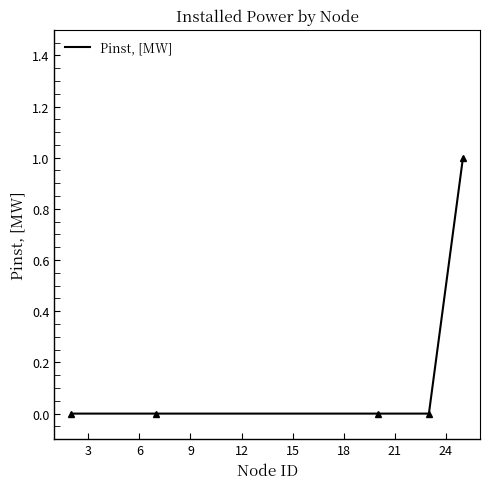

Reading right to left, transcribe all the data shown in this chart.

1	0	0	0	0